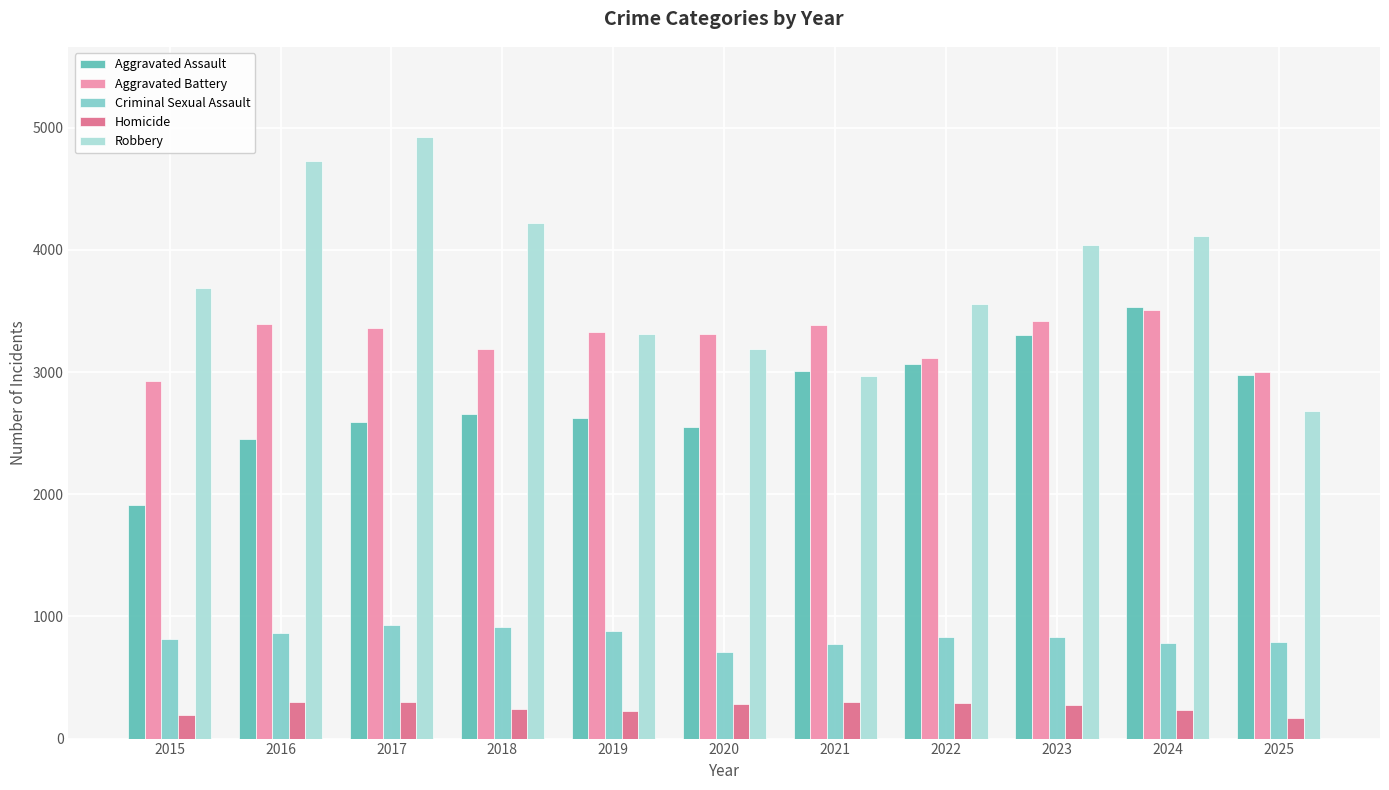

What are all the series names shown in the legend?

Aggravated Assault, Aggravated Battery, Criminal Sexual Assault, Homicide, Robbery